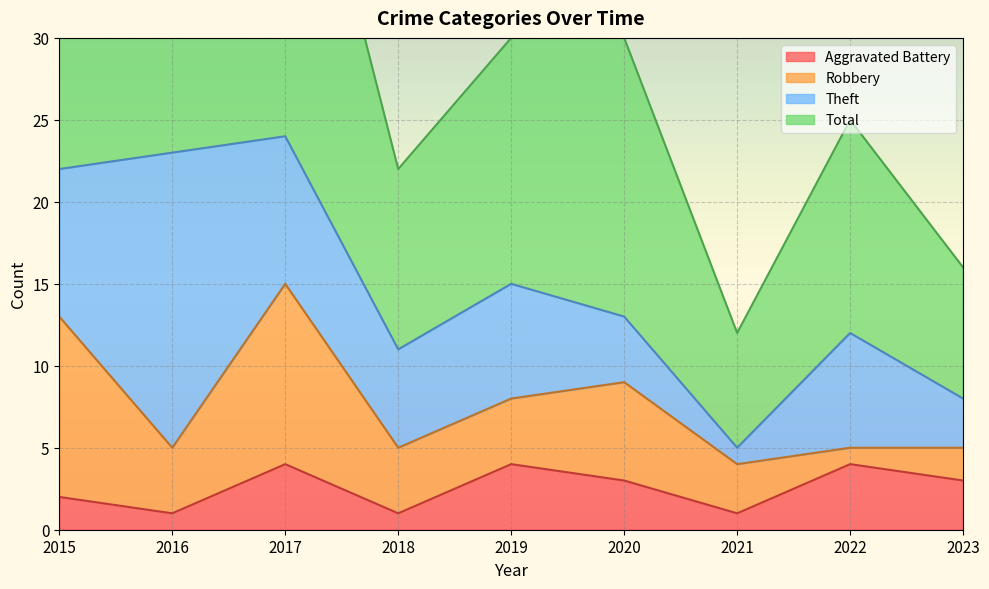

The Aggravated Battery series shows 5 at 2020. True or false?

False